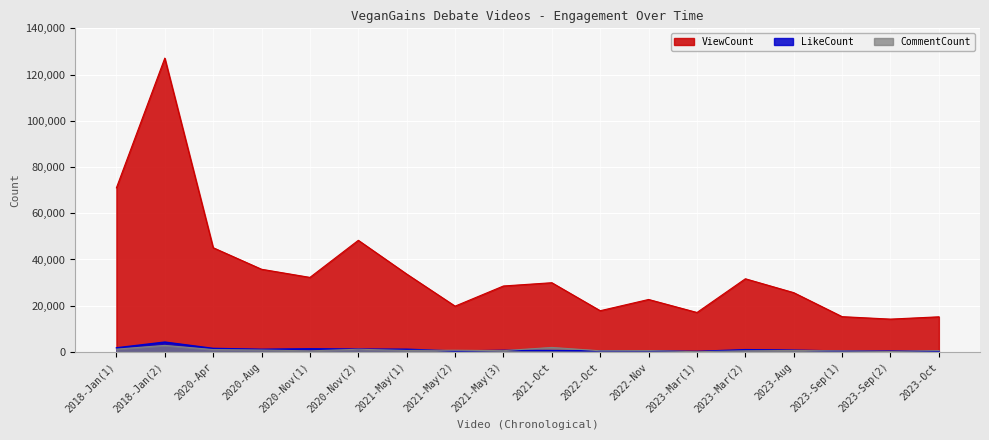

At which category is the sum across all series the highest?

2018-Jan(2)